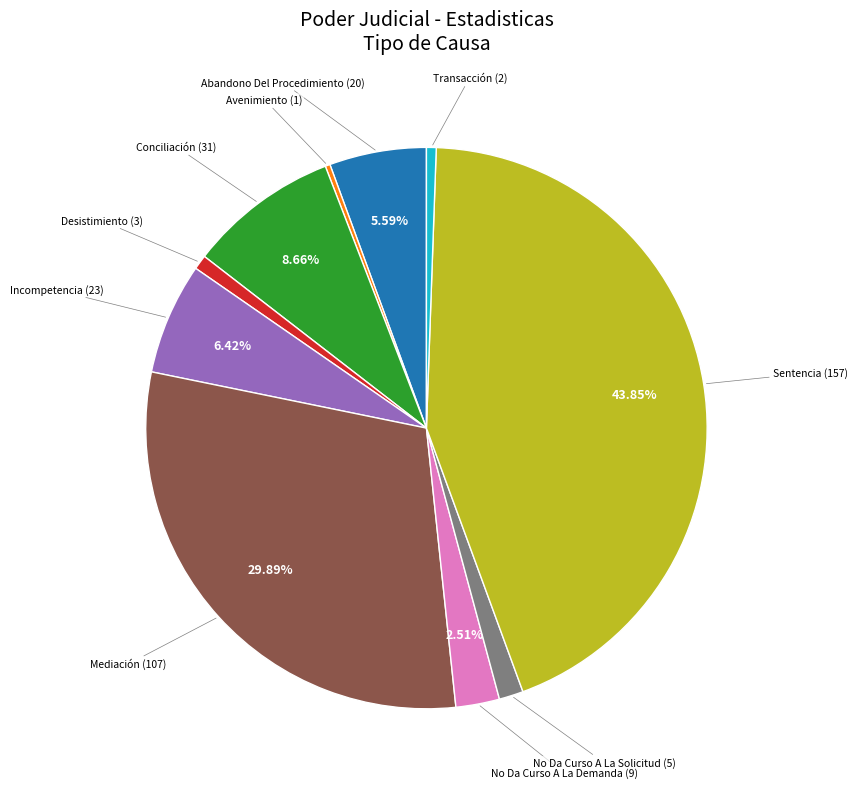

Is there any slice that represents more than half of the pie?

No